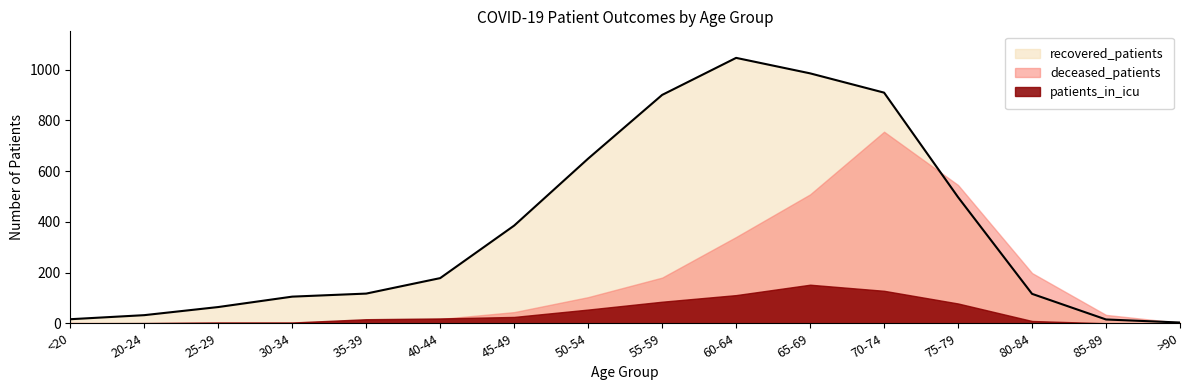

At which category is the sum across all series the highest?

70-74